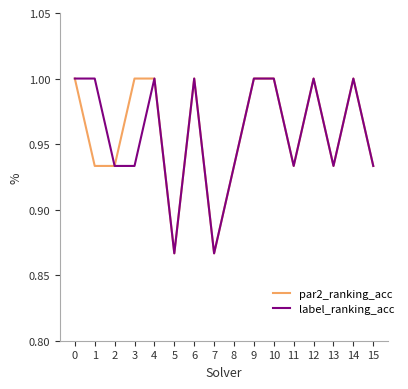

What is the total value across all series at 5?

1.7